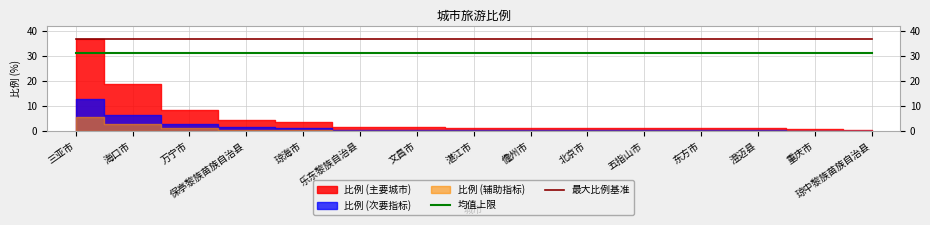

The 最大比例基准 series shows 36.6 at 琼中黎族苗族自治县. True or false?

True